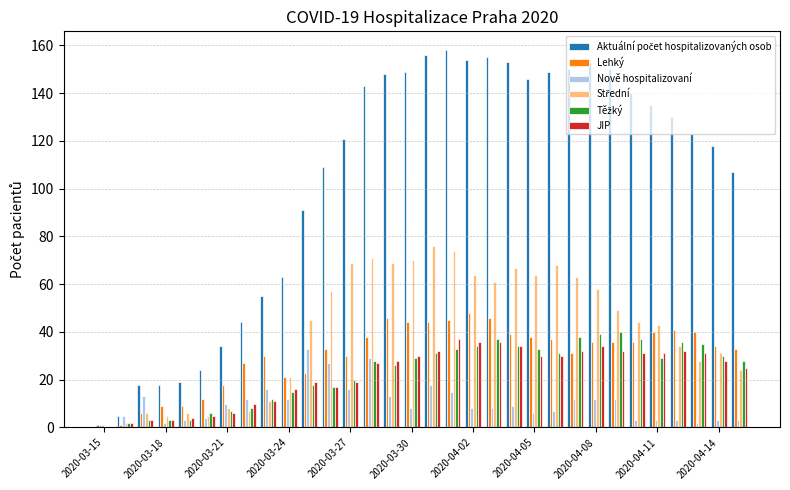

What is the greatest value displayed?

158